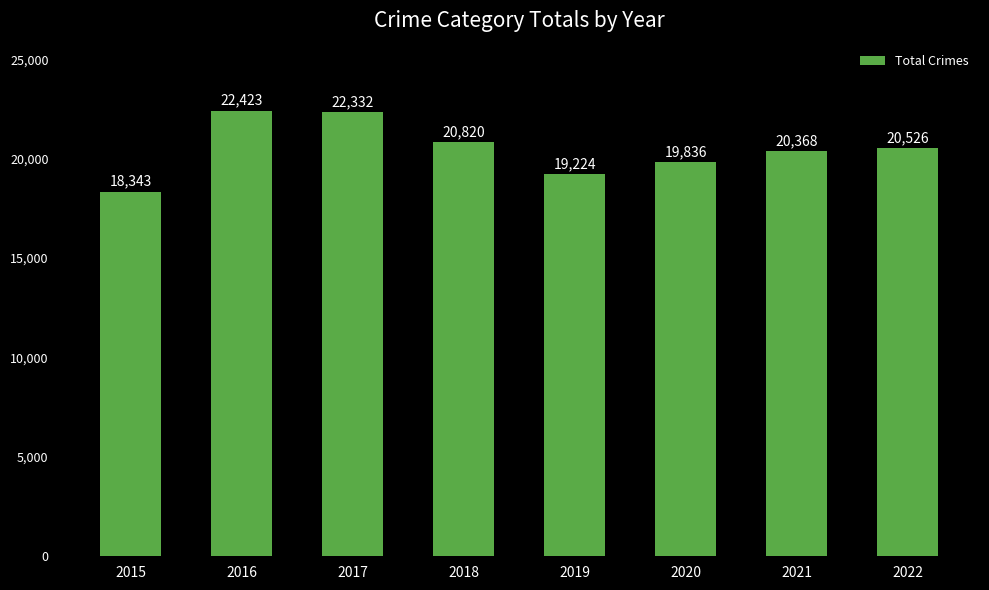

What is the sum of the values at 2015 and 2020?

38179